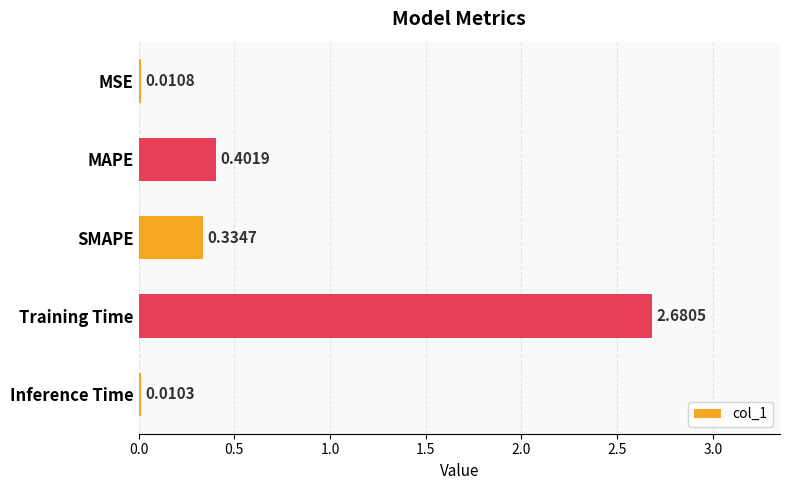

Which has a higher value, SMAPE or Inference Time?

SMAPE